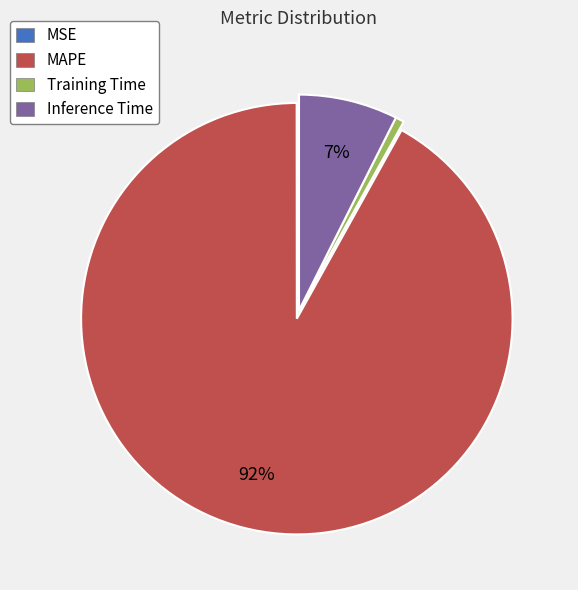

What is the ratio of the value at Inference Time to the value at MAPE?

0.1